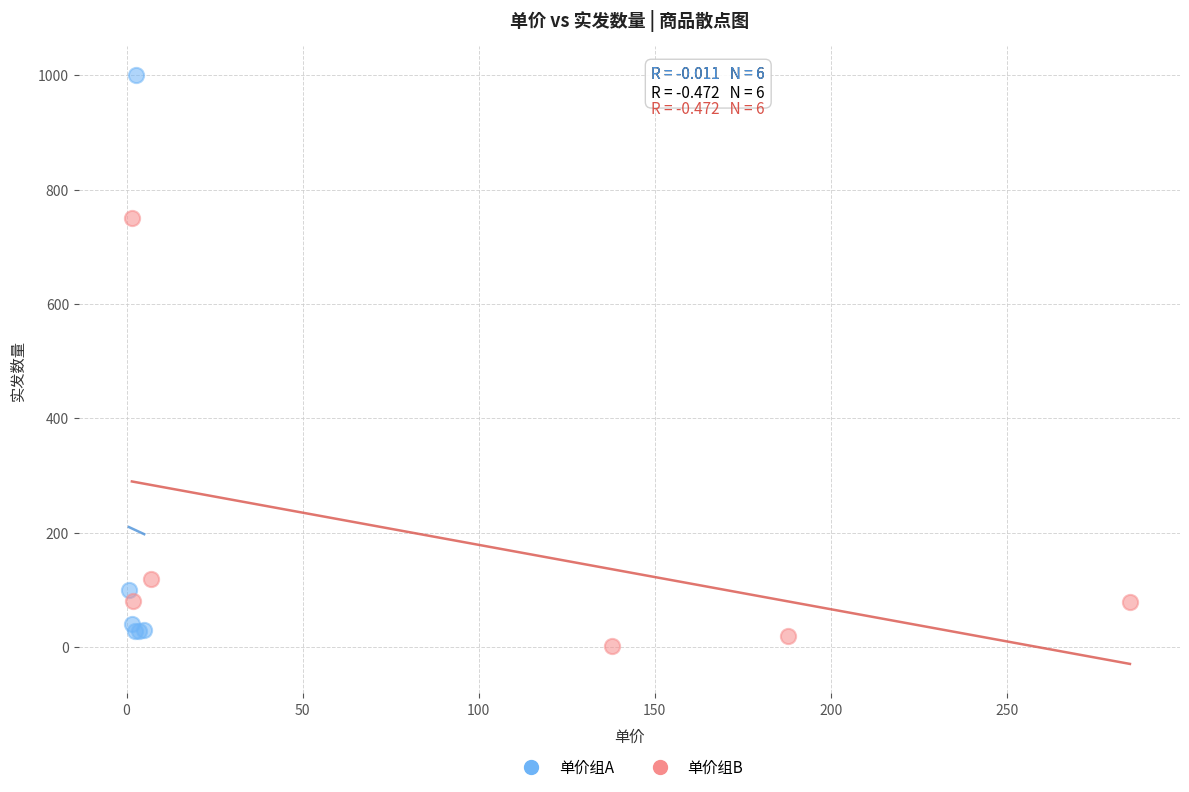

Which series reaches the minimum Y coordinate?

单价组B